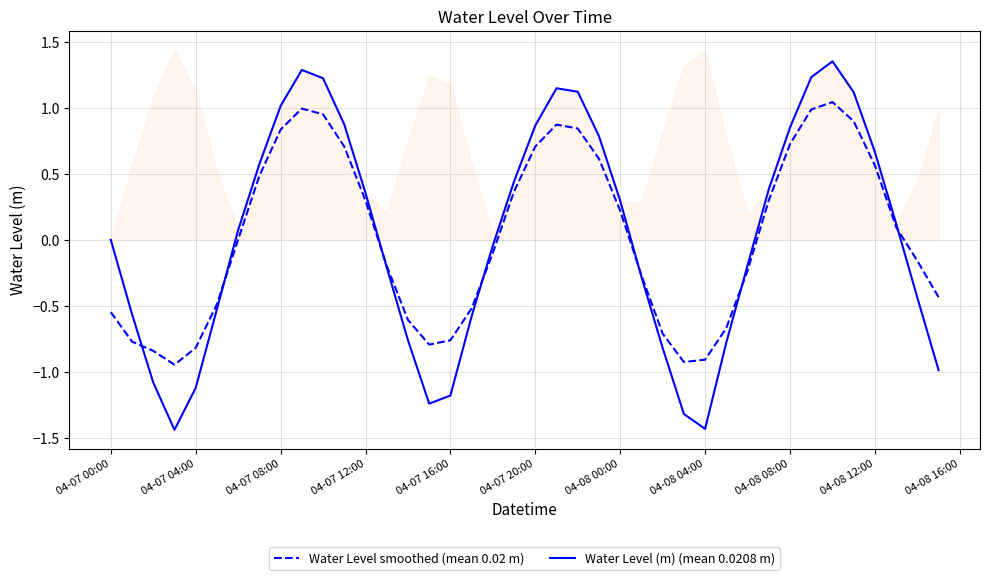

What is the maximum value for Water Level smoothed (mean 0.02 m)?

1.0